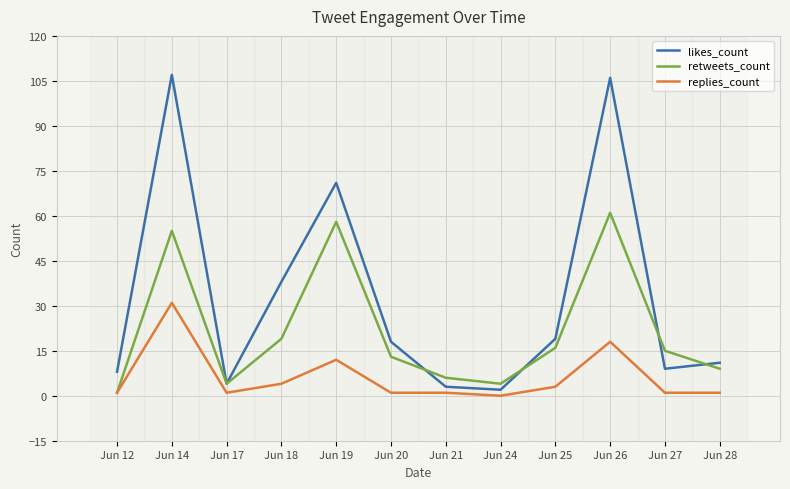

How many interior local valleys does the retweets_count series have?

2